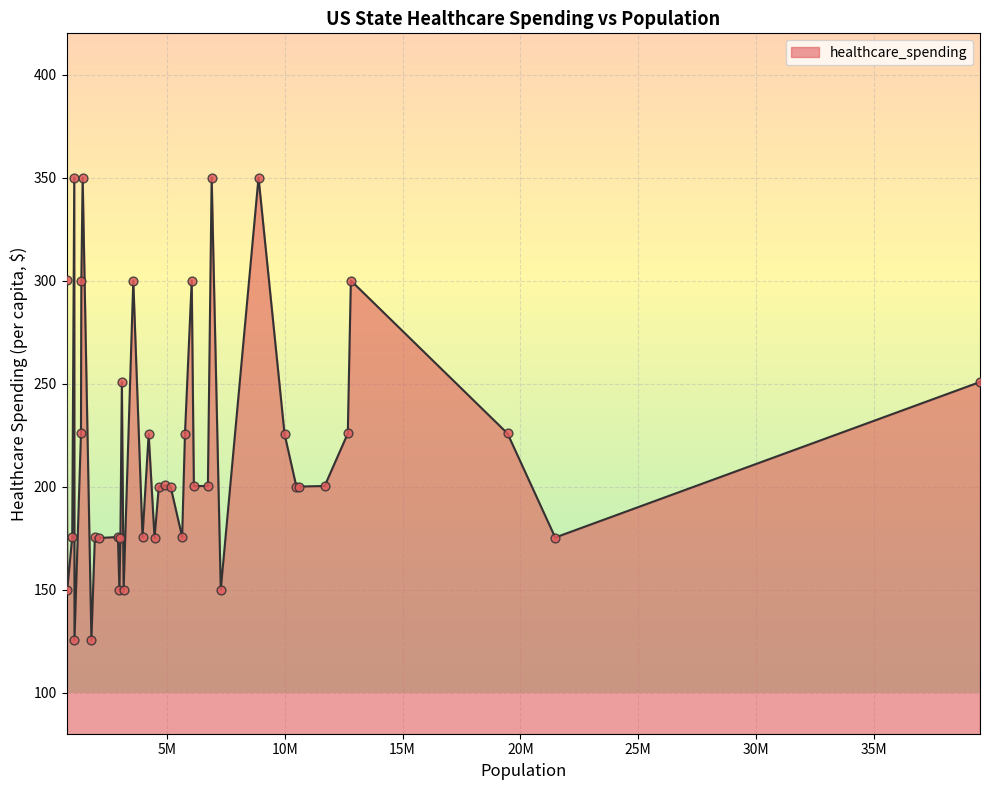

What is the smallest value displayed?

125.5